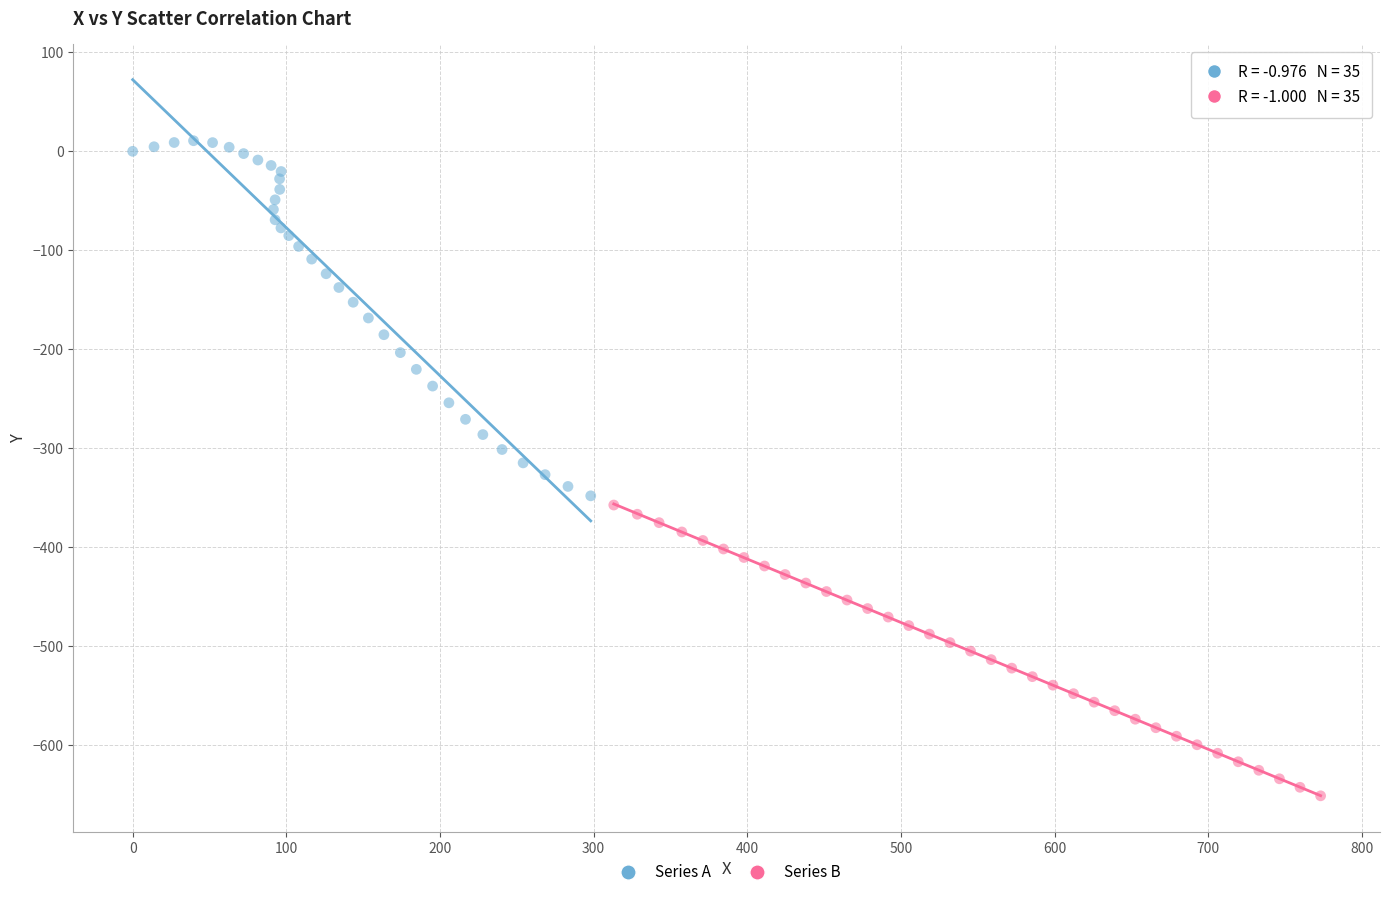

Which series contains the highest Y value?

Series A